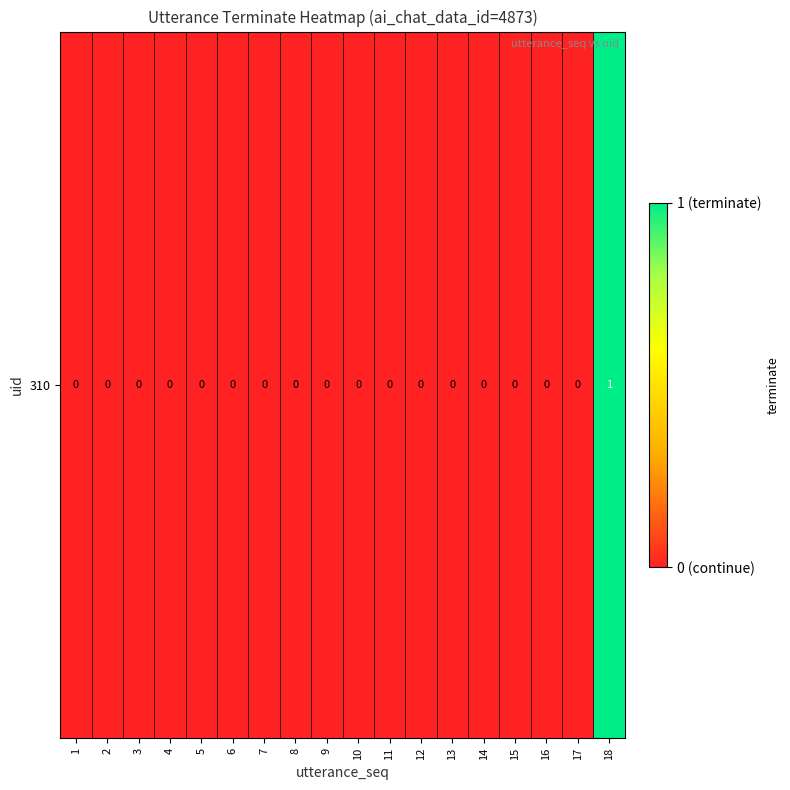

Rank the categories by value from highest to lowest.

18, 1, 2, 3, 4, 5, 6, 7, 8, 9, 10, 11, 12, 13, 14, 15, 16, 17